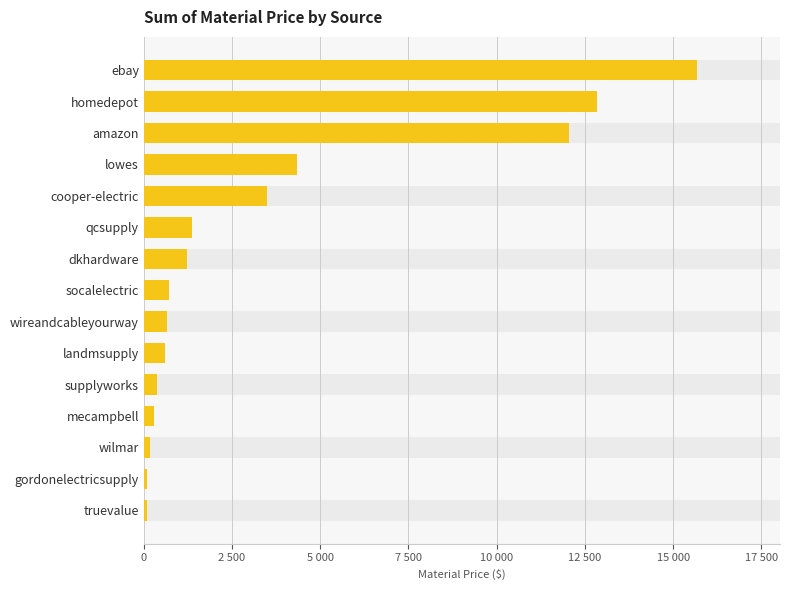

What is the sum of all values?

53980.1